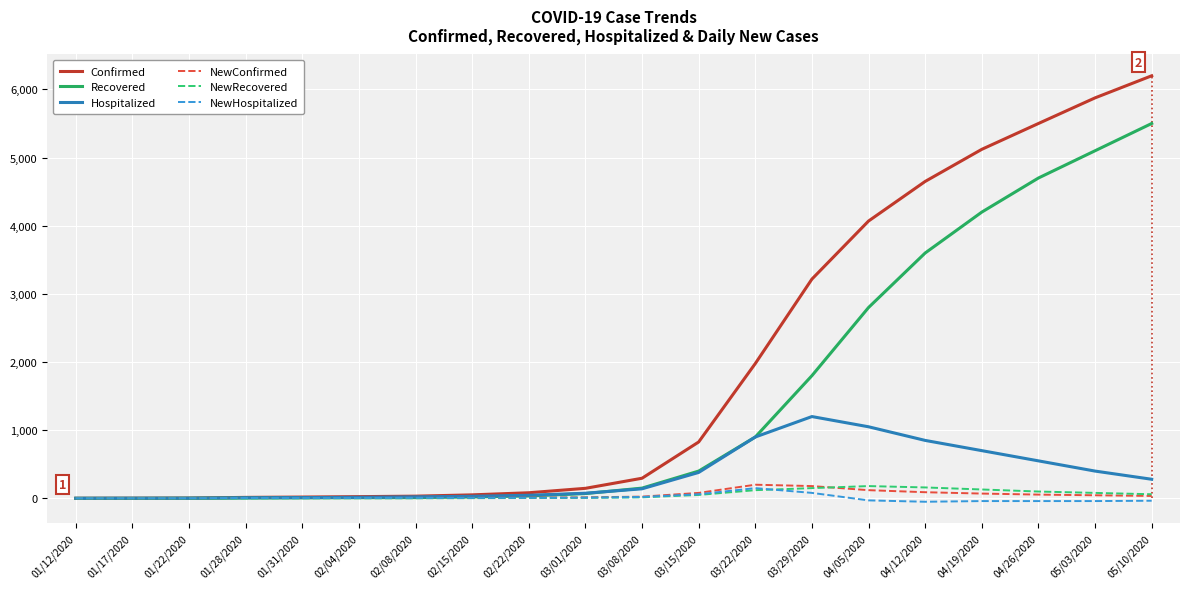

Rank the categories by Hospitalized value from lowest to highest.

01/12/2020, 01/17/2020, 01/22/2020, 01/28/2020, 01/31/2020, 02/04/2020, 02/08/2020, 02/15/2020, 02/22/2020, 03/01/2020, 03/08/2020, 05/10/2020, 03/15/2020, 05/03/2020, 04/26/2020, 04/19/2020, 04/12/2020, 03/22/2020, 04/05/2020, 03/29/2020